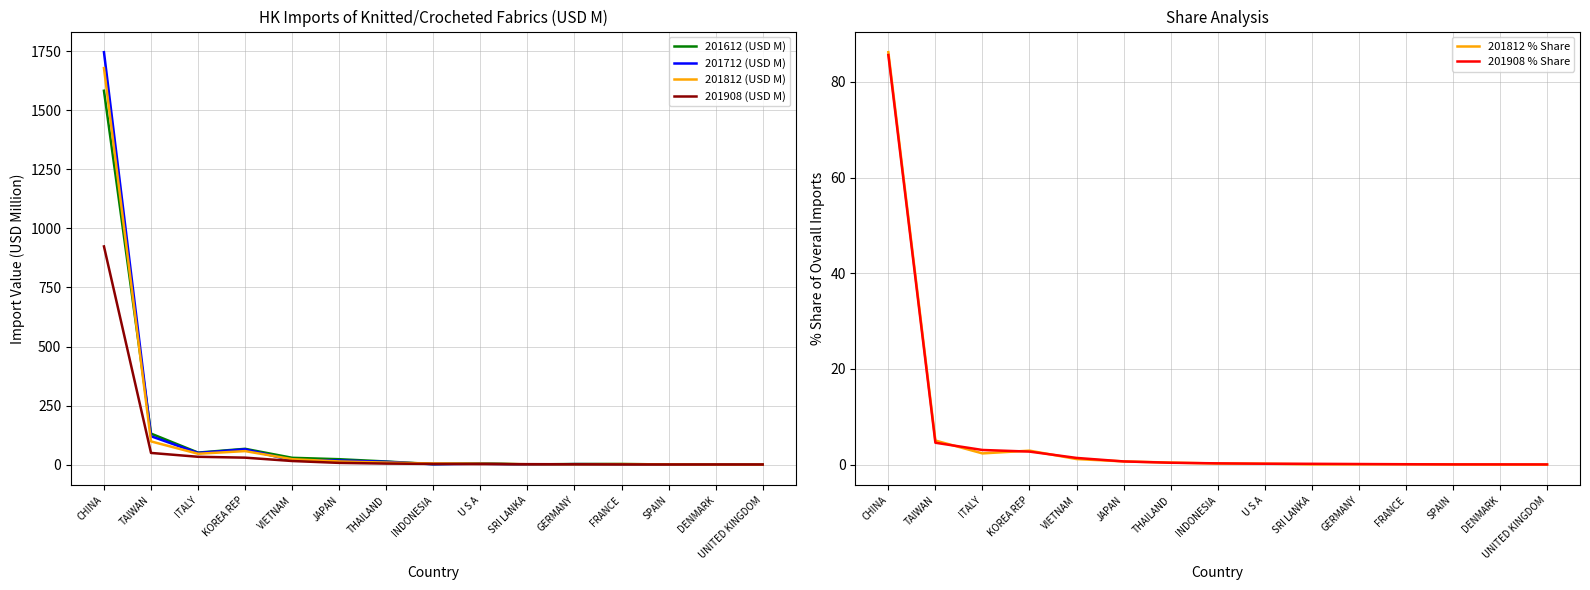

Is the value of 201908 (USD M) at THAILAND greater than the value of 201908 % Share at CHINA?

No